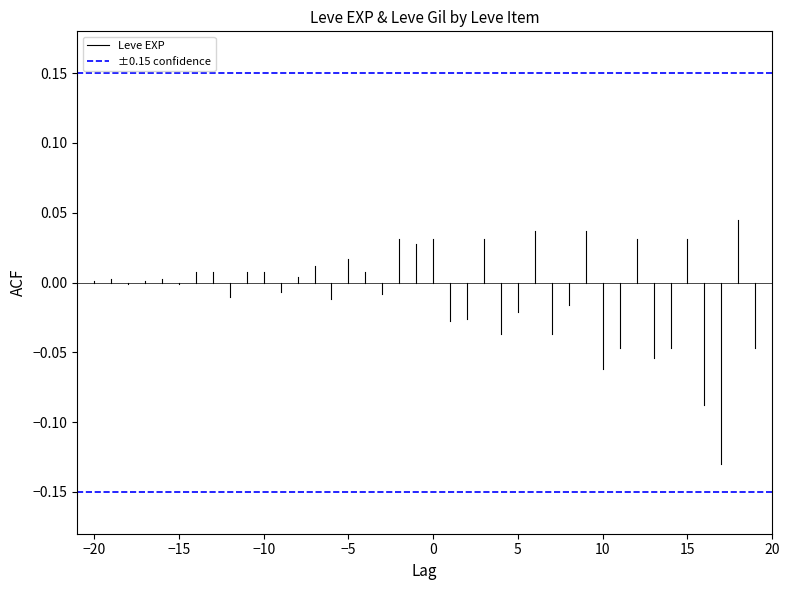

Between −25 and −20, which series saw the biggest shift?

Leve EXP